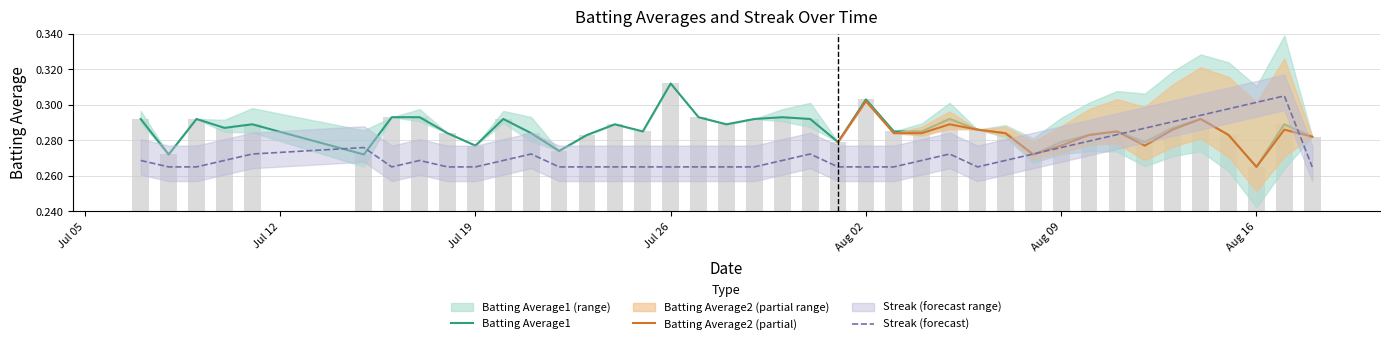

Reading left to right, extract all data points from this chart.

Batting Average1: 0.3	0.3	0.3	0.3	0.3	0.3	0.3	0.3	0.3	0.3	0.3	0.3	0.3	0.3	0.3	0.3	0.3	0.3	0.3	0.3	0.3	0.3	0.3	0.3	0.3	0.3	0.3	0.3	0.3	0.3	0.3	0.3	0.3	0.3	0.3	0.3	0.3	0.3	0.3	0.3
Batting Average2: 0.3	0.3	0.3	0.3	0.3	0.3	0.3	0.3	0.3	0.3	0.3	0.3	0.3	0.3	0.3	0.3	0.3	0.3	0.3	0.3	0.3	0.3	0.3	0.3	0.3	0.3	0.3	0.3	0.3	0.3	0.3	0.3	0.3	0.3	0.3	0.3	0.3	0.3	0.3	0.3
Streak: 0.3	0.3	0.3	0.3	0.3	0.3	0.3	0.3	0.3	0.3	0.3	0.3	0.3	0.3	0.3	0.3	0.3	0.3	0.3	0.3	0.3	0.3	0.3	0.3	0.3	0.3	0.3	0.3	0.3	0.3	0.3	0.3	0.3	0.3	0.3	0.3	0.3	0.3	0.3	0.3